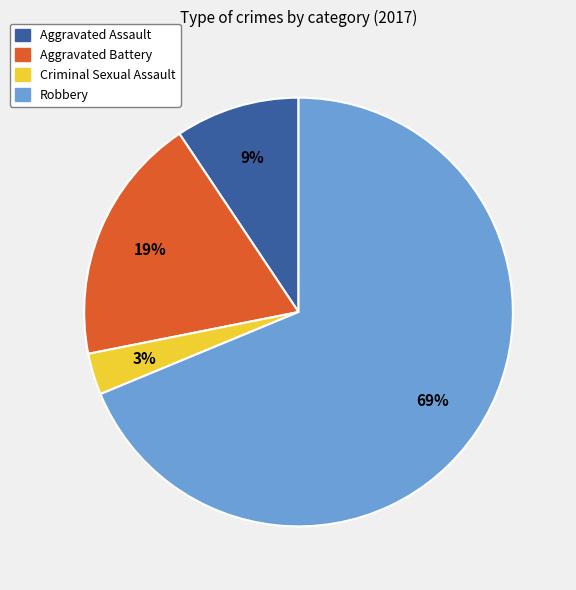

Between Aggravated Battery and Aggravated Assault, which is larger?

Aggravated Battery